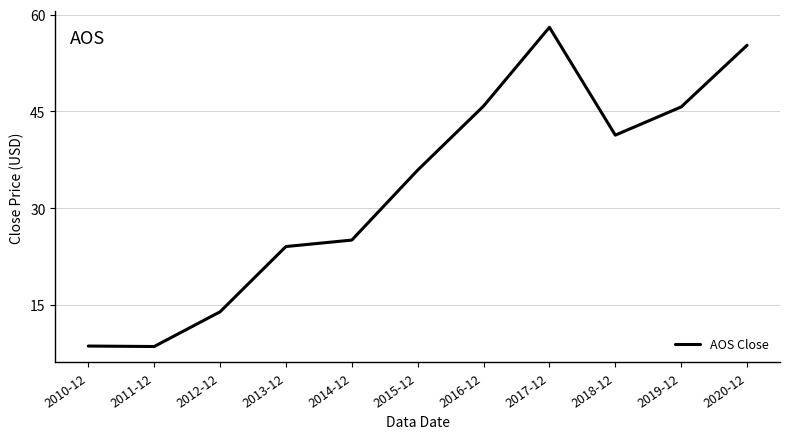

What is the difference between the values at 2019-12 and 2014-12?

20.6